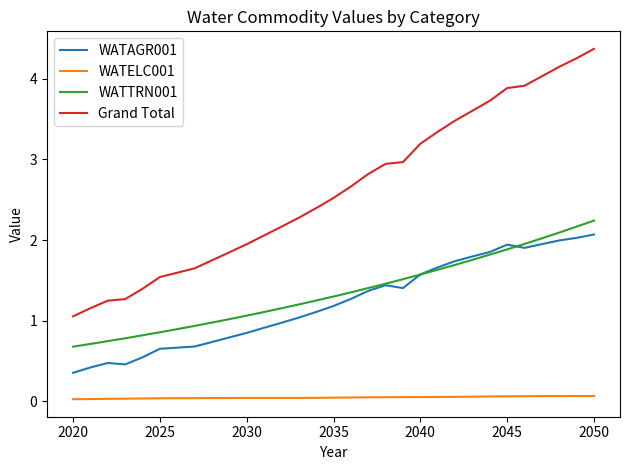

Which series has the largest range (max minus min)?

Grand Total